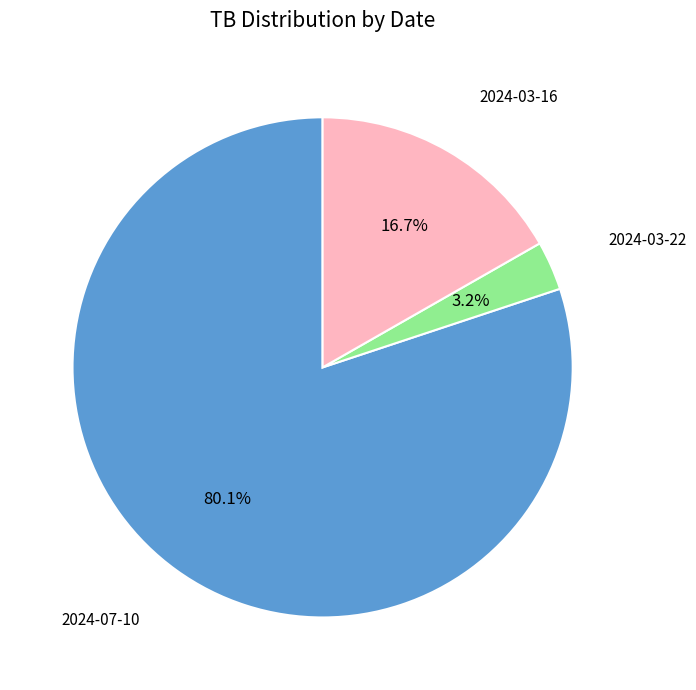

Does any single category account for the majority?

Yes